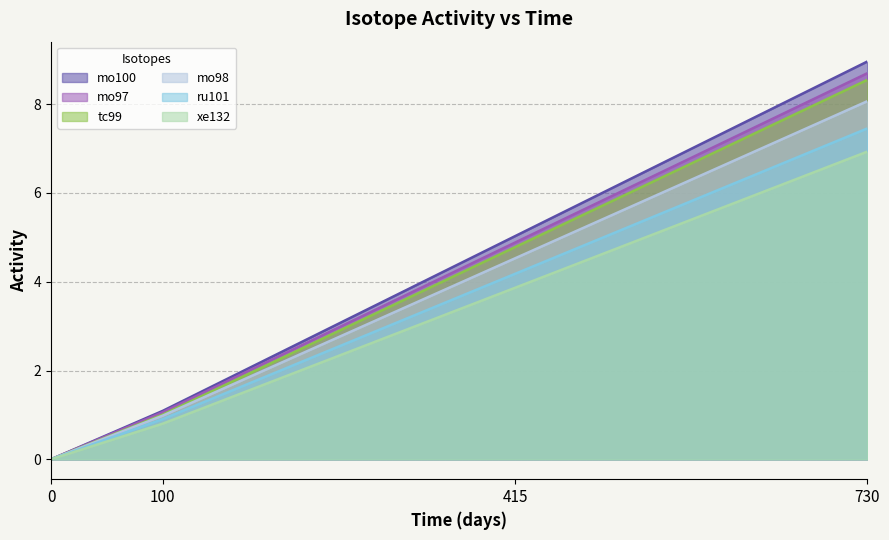

Which series has the largest total across all categories?

mo100